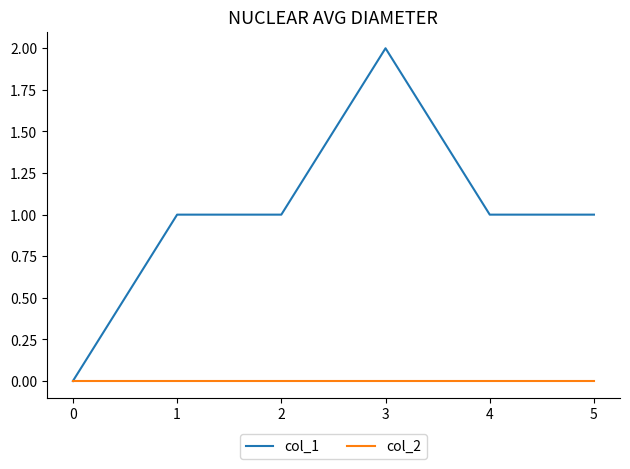

Rank the series by their average value, from highest to lowest.

col_1, col_2